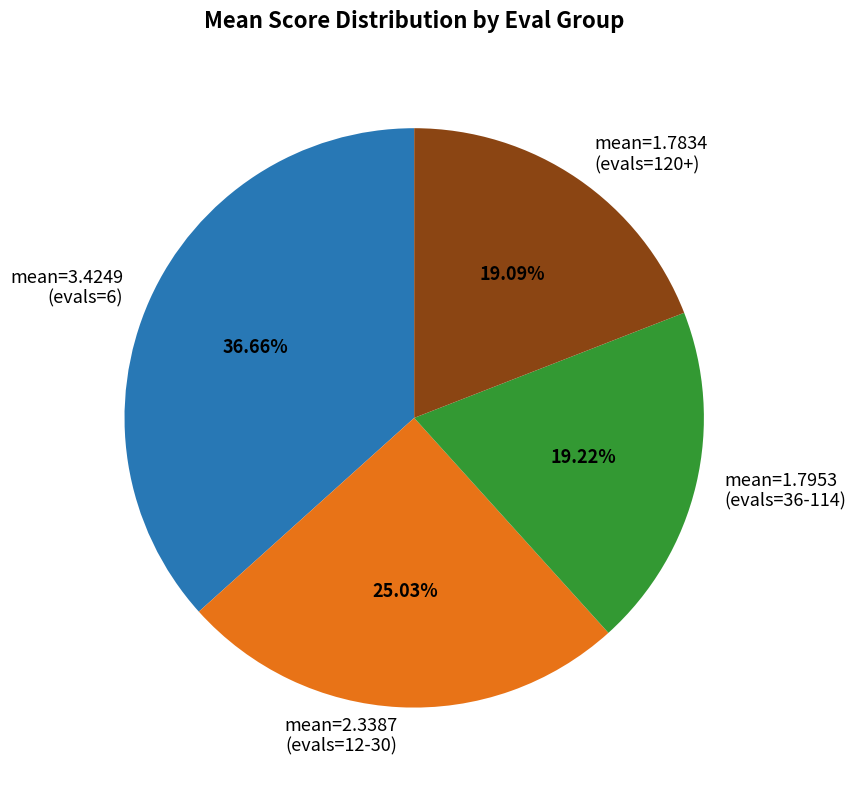

Which has a higher value, mean=2.3387 (evals=12-30) or mean=3.4249 (evals=6)?

mean=3.4249 (evals=6)